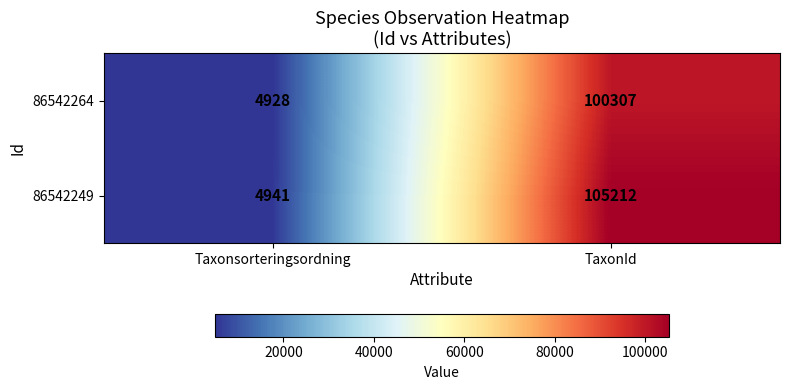

What is the approximate value of 86542264 at TaxonId, to the nearest 50?

100300